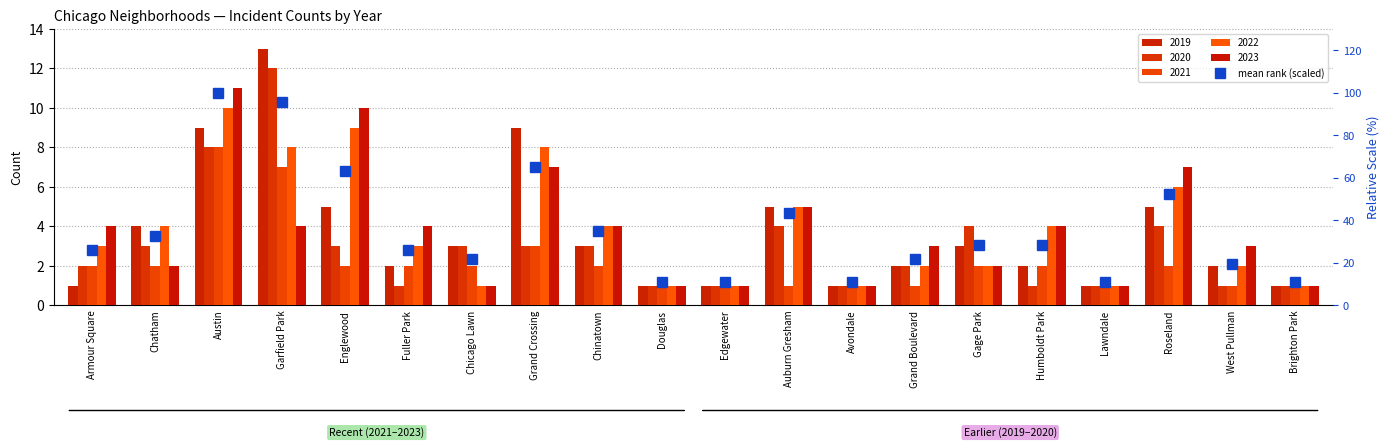

What position from the left is Austin?

3